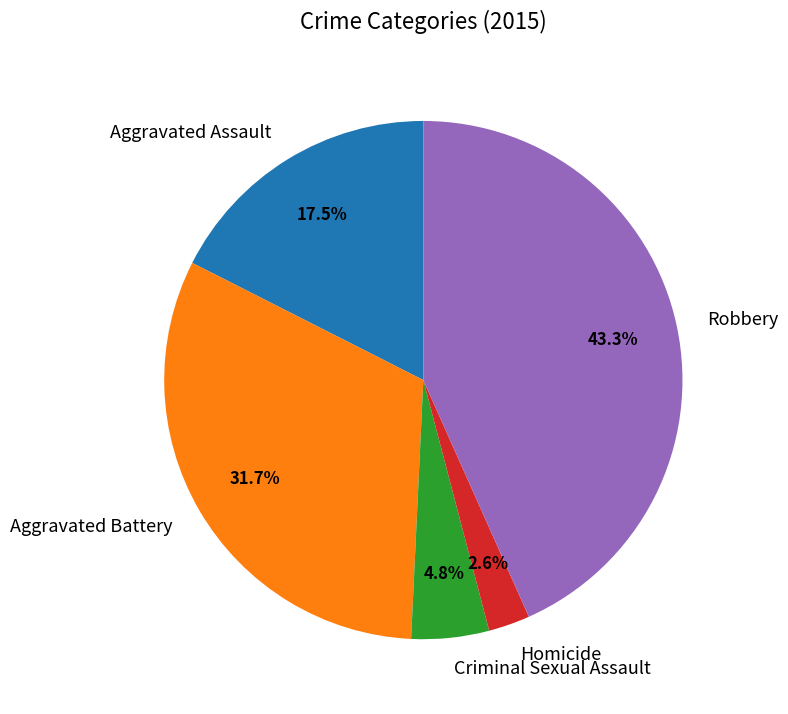

To the nearest percent, what is the average slice percentage?

20%